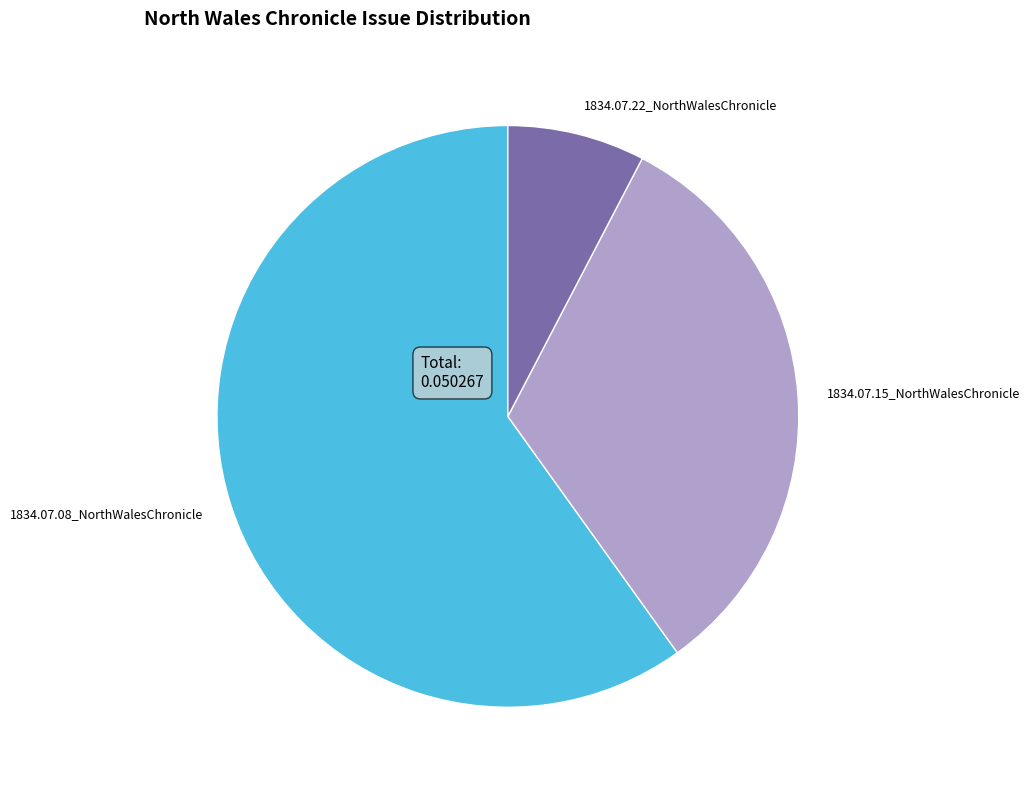

Is it true that 1834.07.15_NorthWalesChronicle is 32% of the pie?

True